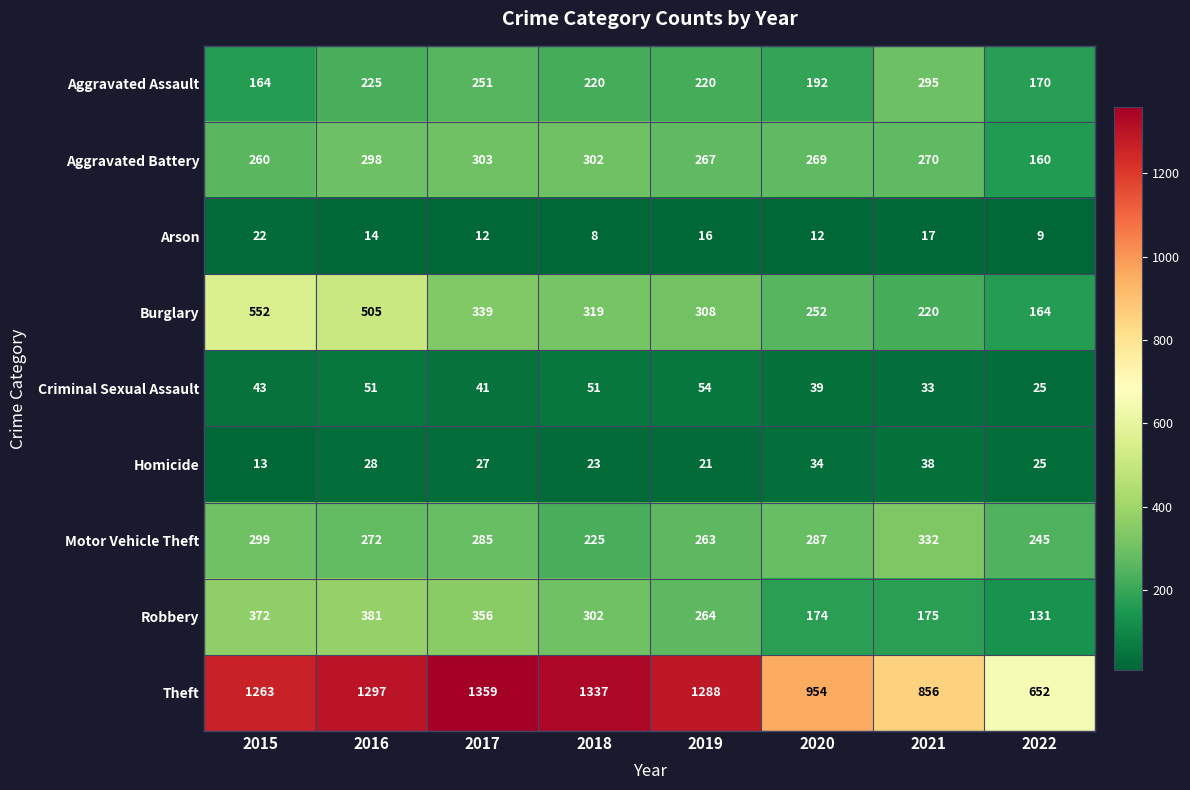

Count the number of categories in the chart.

8